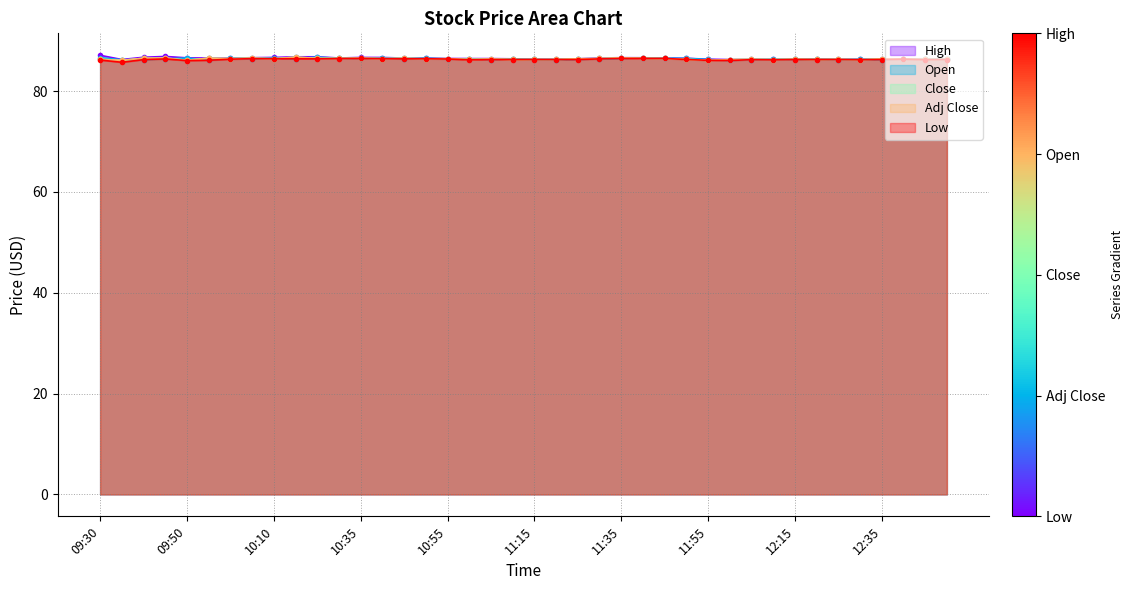

What is the maximum value for Open?

86.7